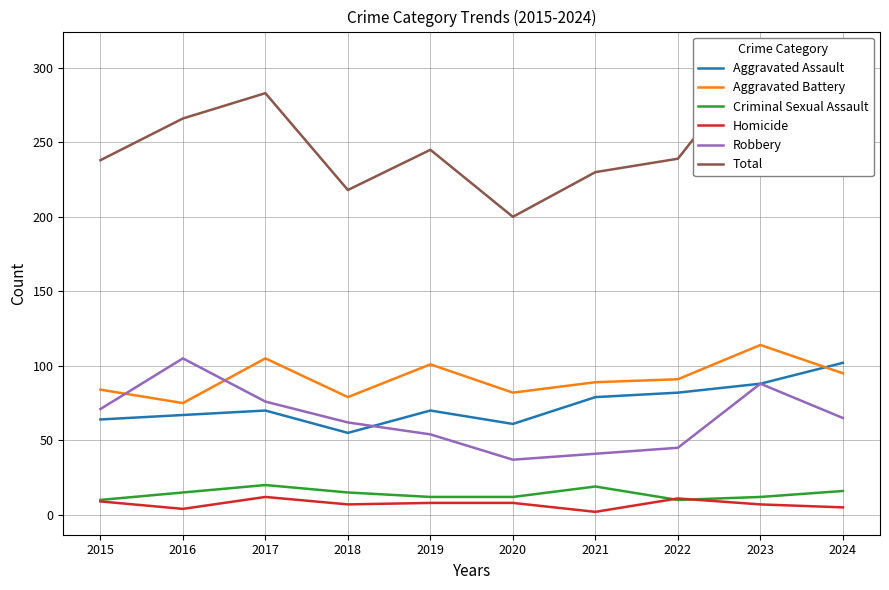

Is this an area chart (filled region under the line)?

No